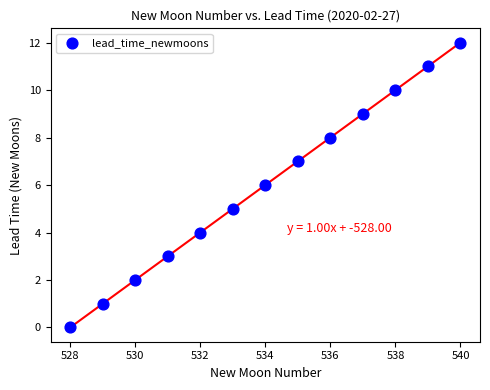

What is the range of Y values (max minus min)?

12